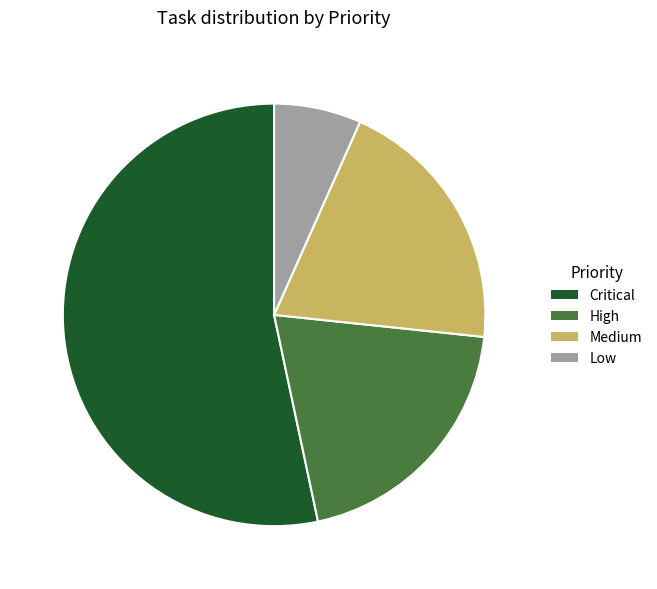

Does Low account for over 50% of the chart?

No